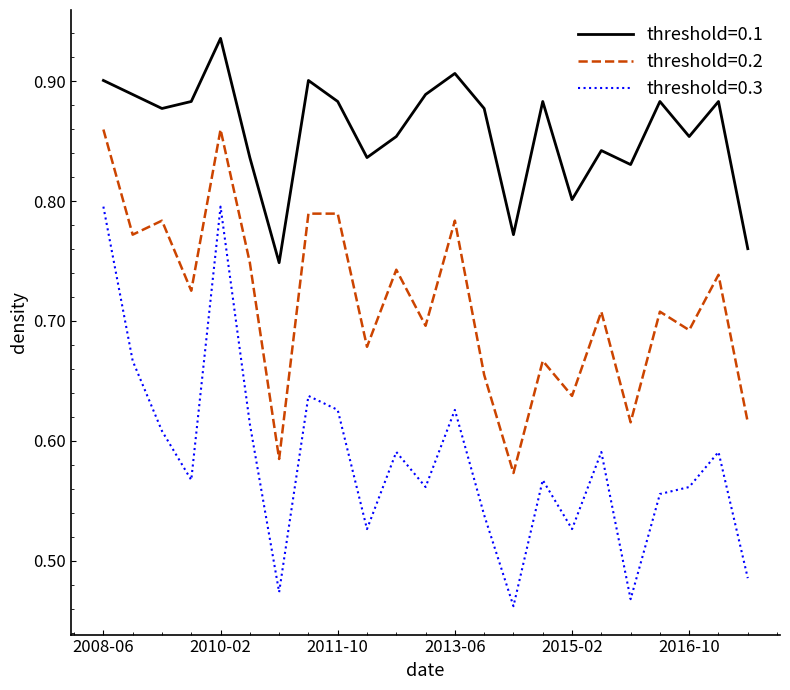

True or false: threshold=0.1 and threshold=0.3 cross at least once.

False